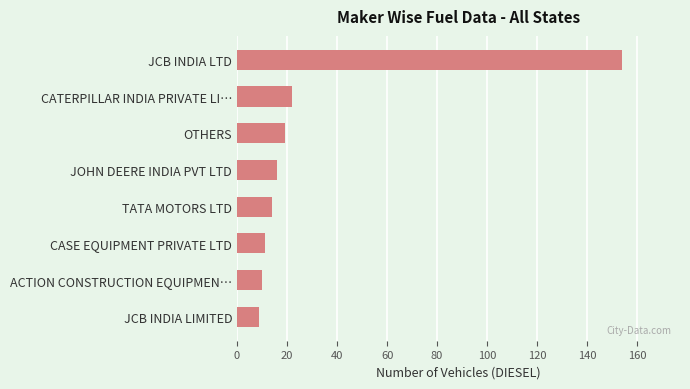

What is the smallest value displayed?

9